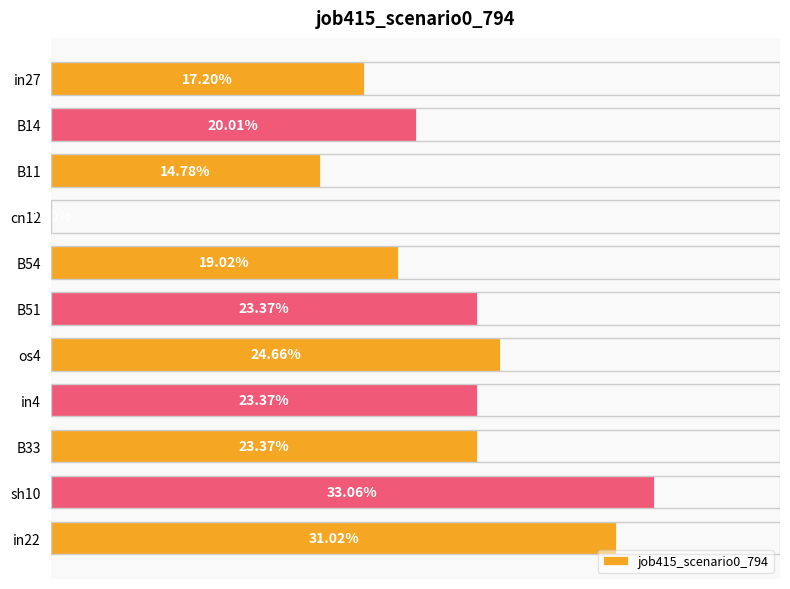

Count the number of values greater than 0.

10